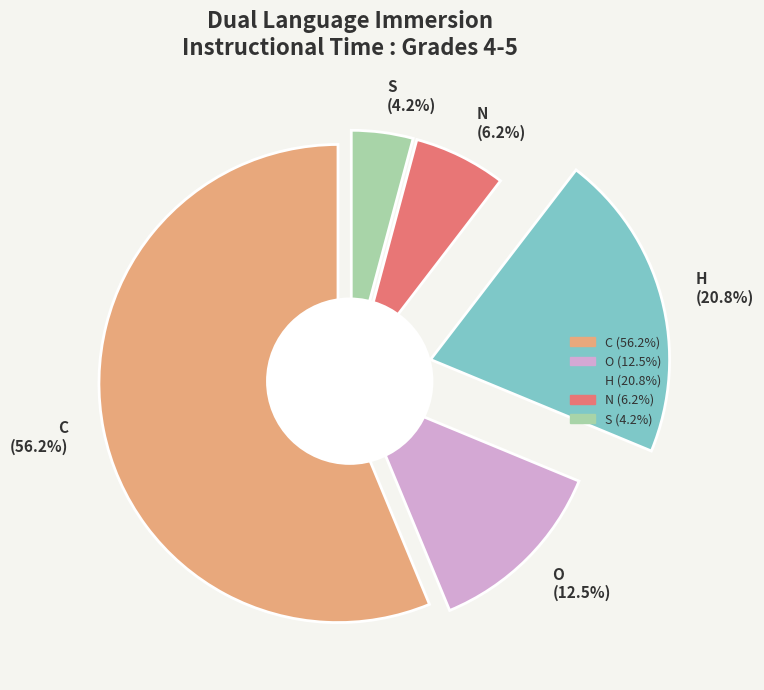

True or false: C accounts for 56% of the total.

True